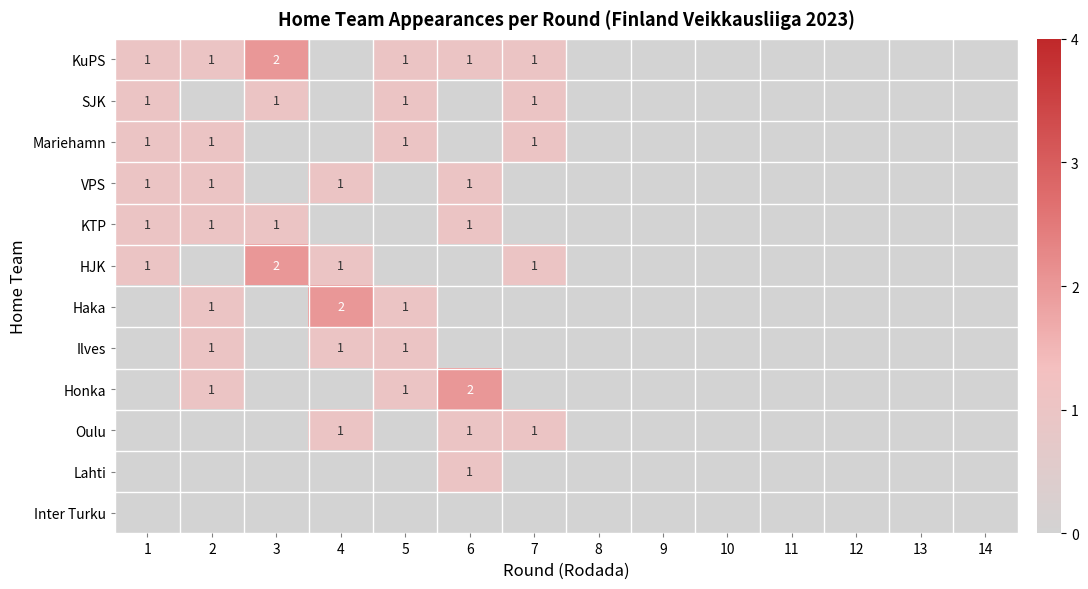

Count the number of data series in this chart.

12